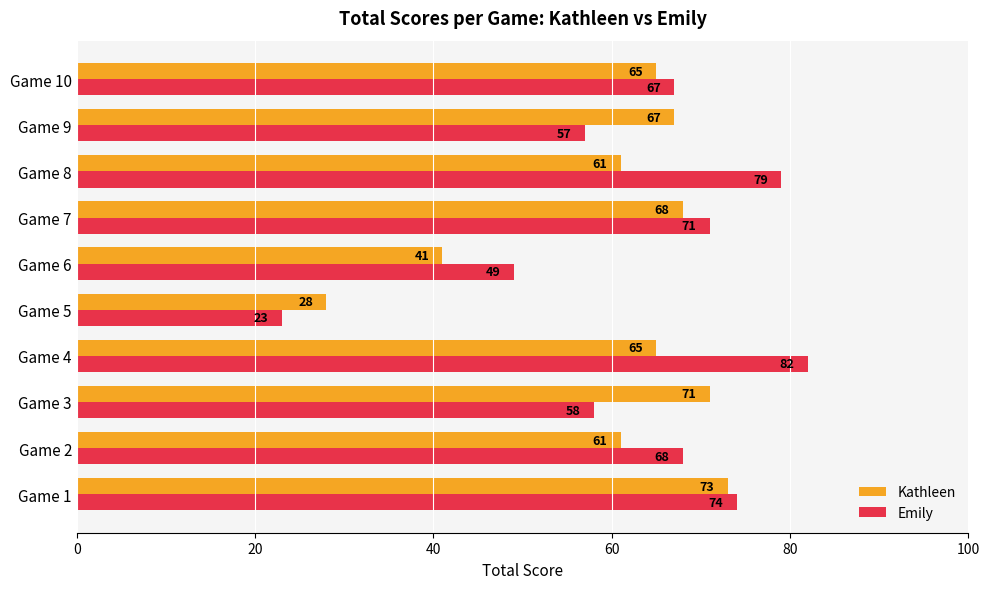

What is the maximum value shown in the chart?

82